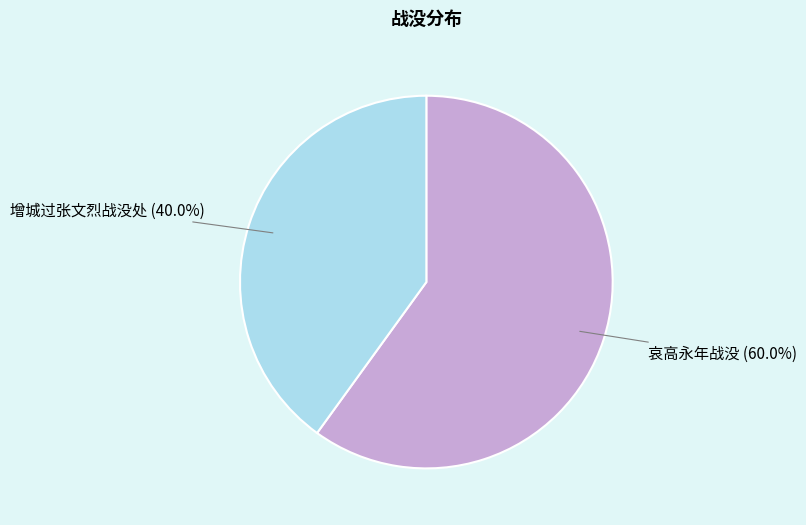

Is there any slice that represents more than half of the pie?

Yes